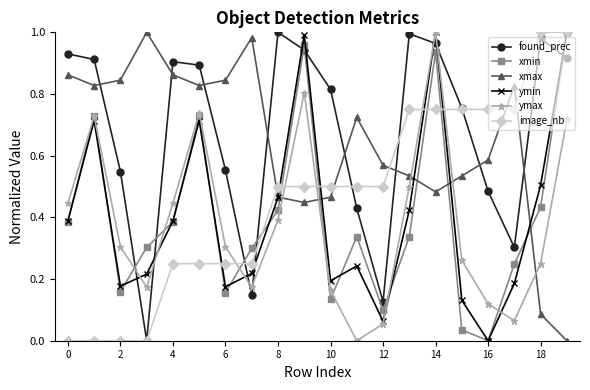

In ymin, how many points are lower than both neighbors (excluding endpoints)?

5